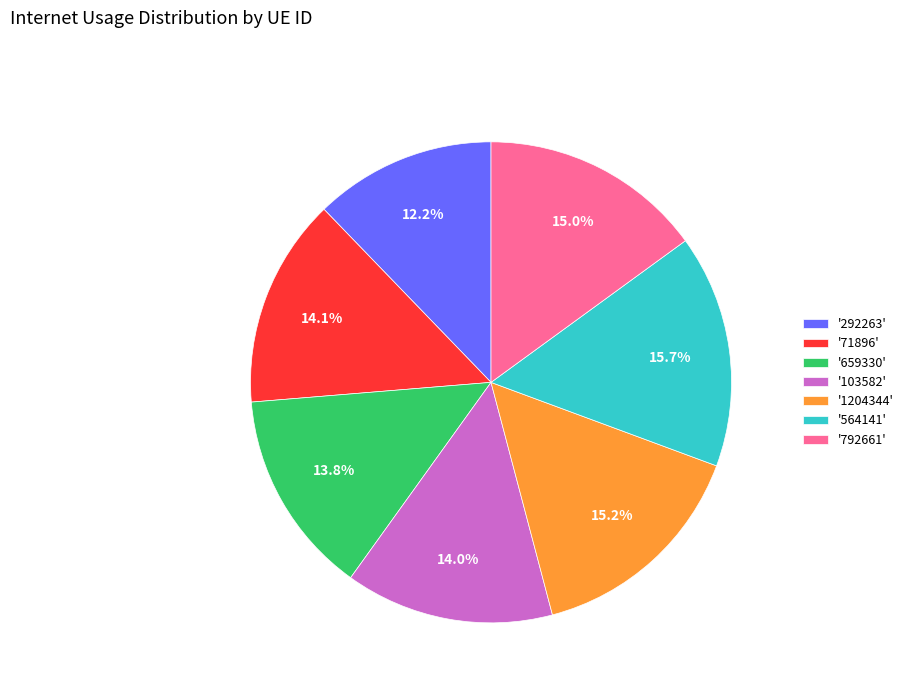

Combined, do '564141' and '659330' account for over 50%?

No